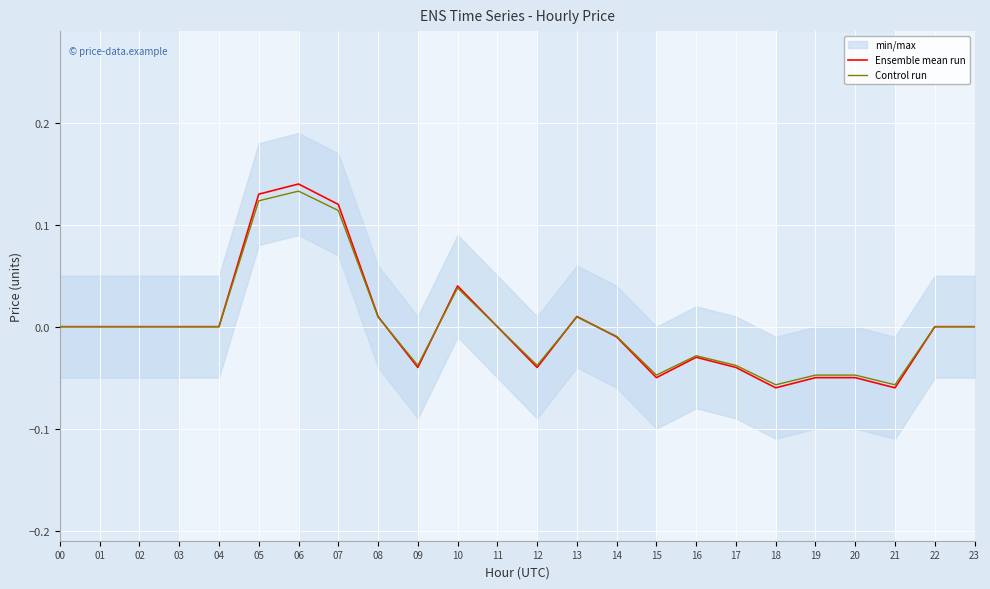

Where does the Ensemble mean run series first go above 0?

05